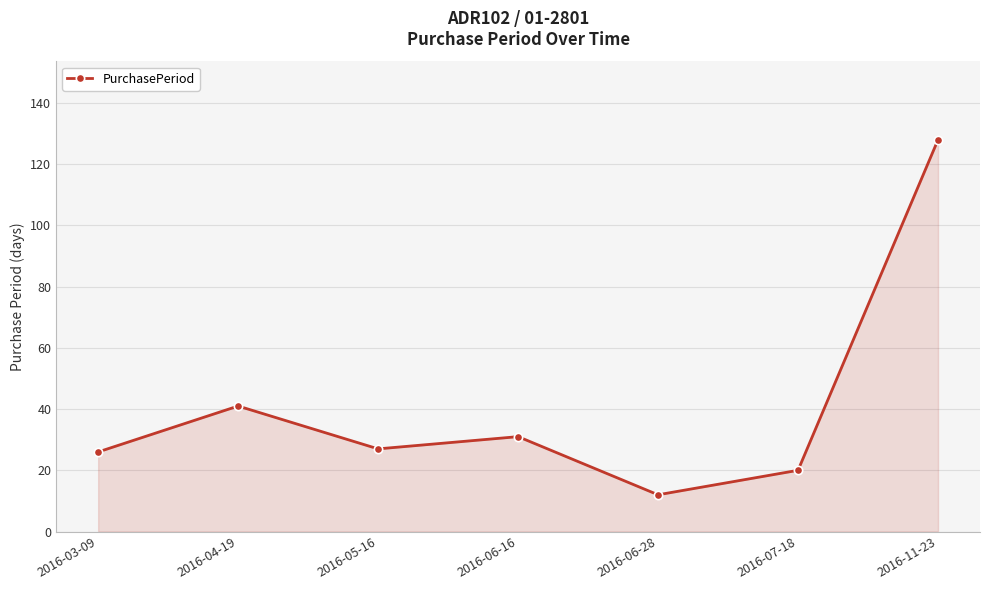

Reading left to right, extract all data points from this chart.

2016-03-09=26	2016-04-19=41	2016-05-16=27	2016-06-16=31	2016-06-28=12	2016-07-18=20	2016-11-23=128